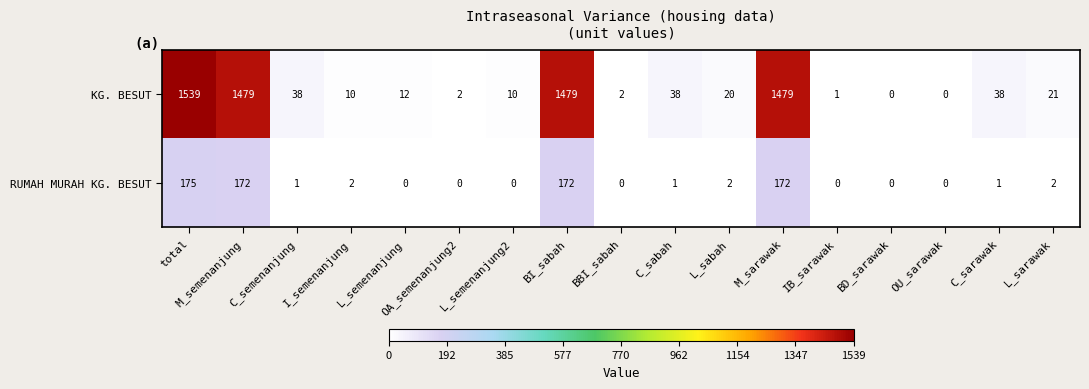

What is the spread (max minus min) of values at C_sabah?

37